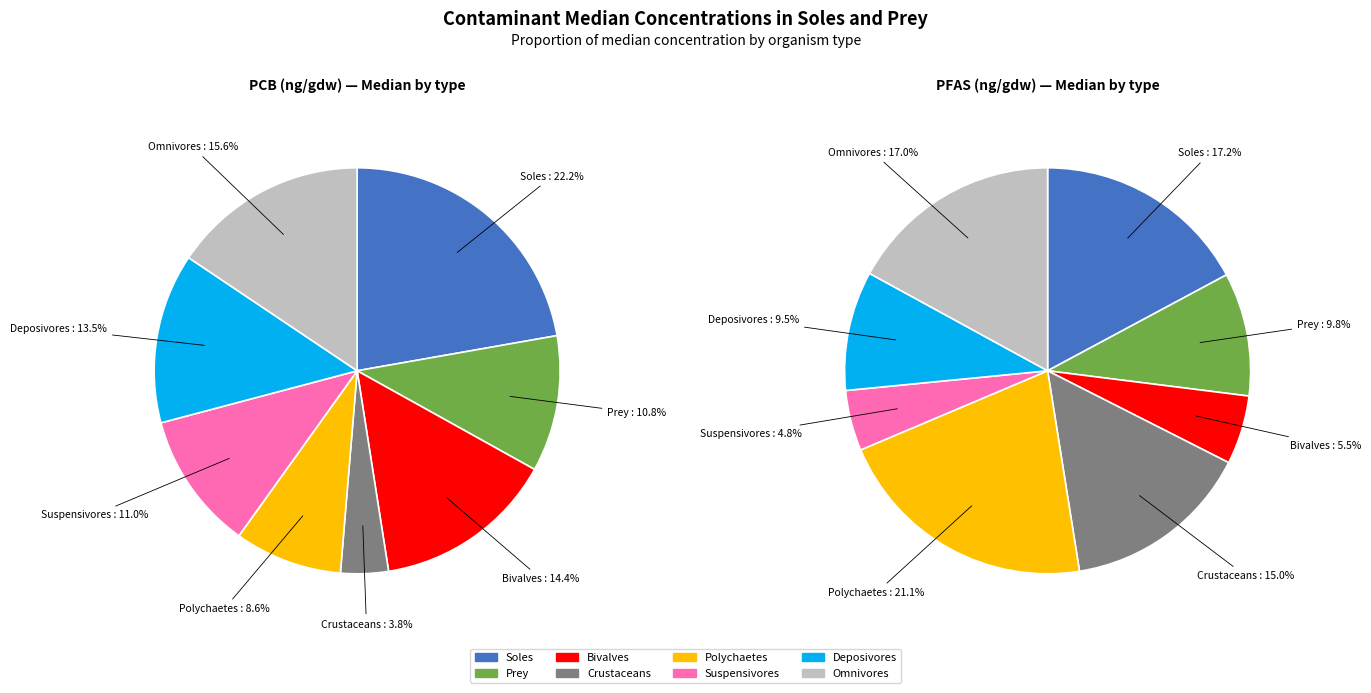

Is there any slice that represents more than half of the pie?

No